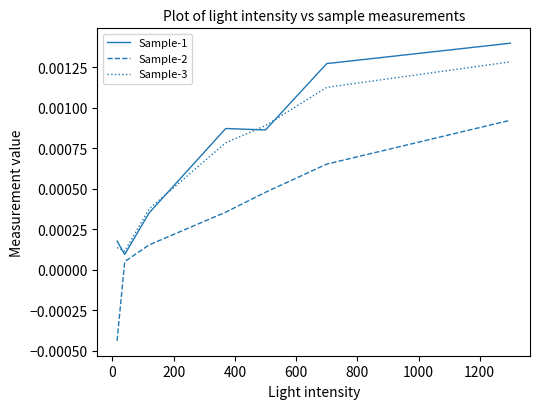

Which series has the largest range (max minus min)?

Sample-2